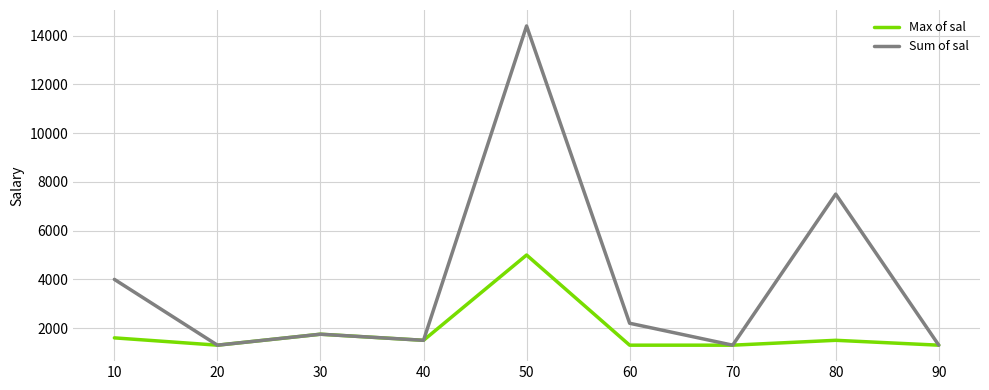

At 80, list the series in order from smallest to largest.

Max of sal, Sum of sal